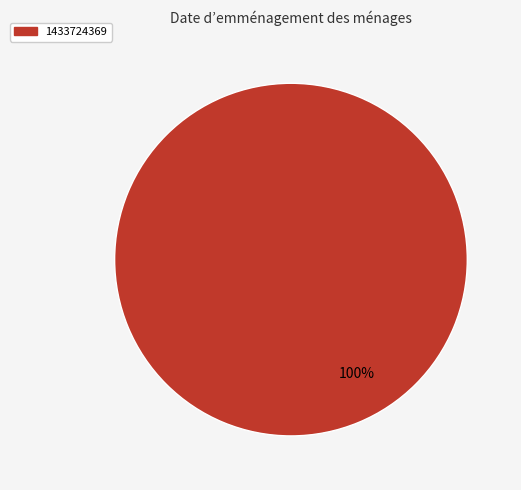

Rank the categories by value from lowest to highest.

1433724369